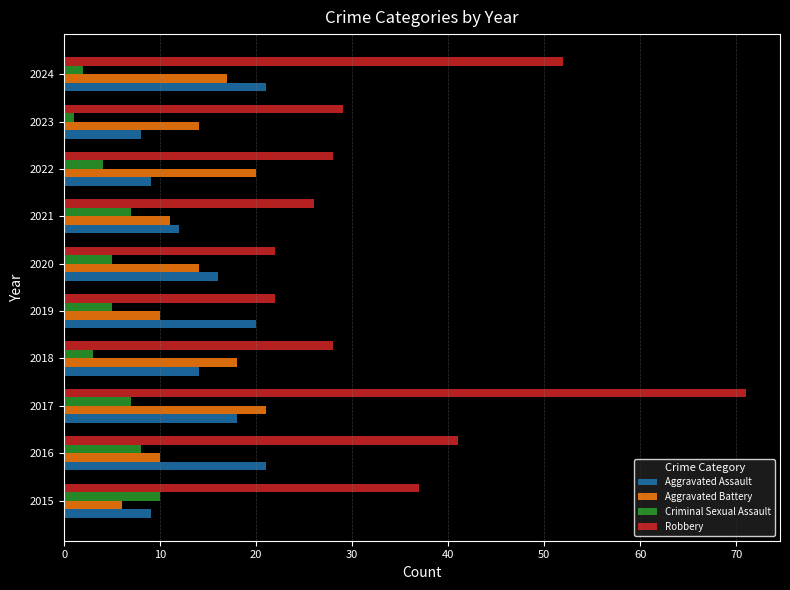

What is the average value of the Criminal Sexual Assault series?

5